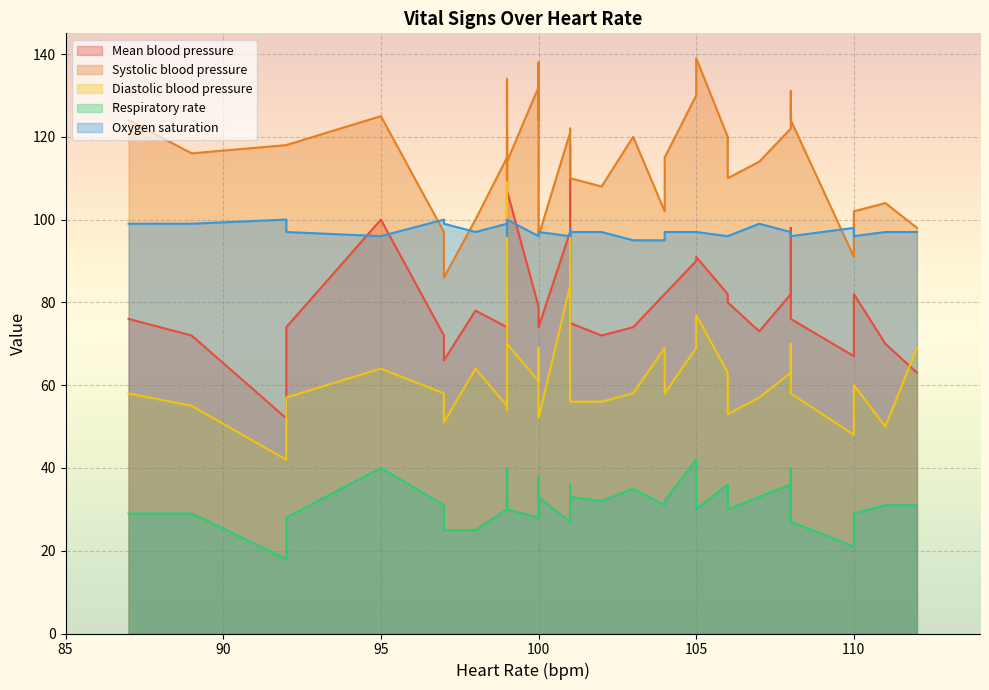

Between 104 and 106, which series saw the biggest shift?

Diastolic blood pressure